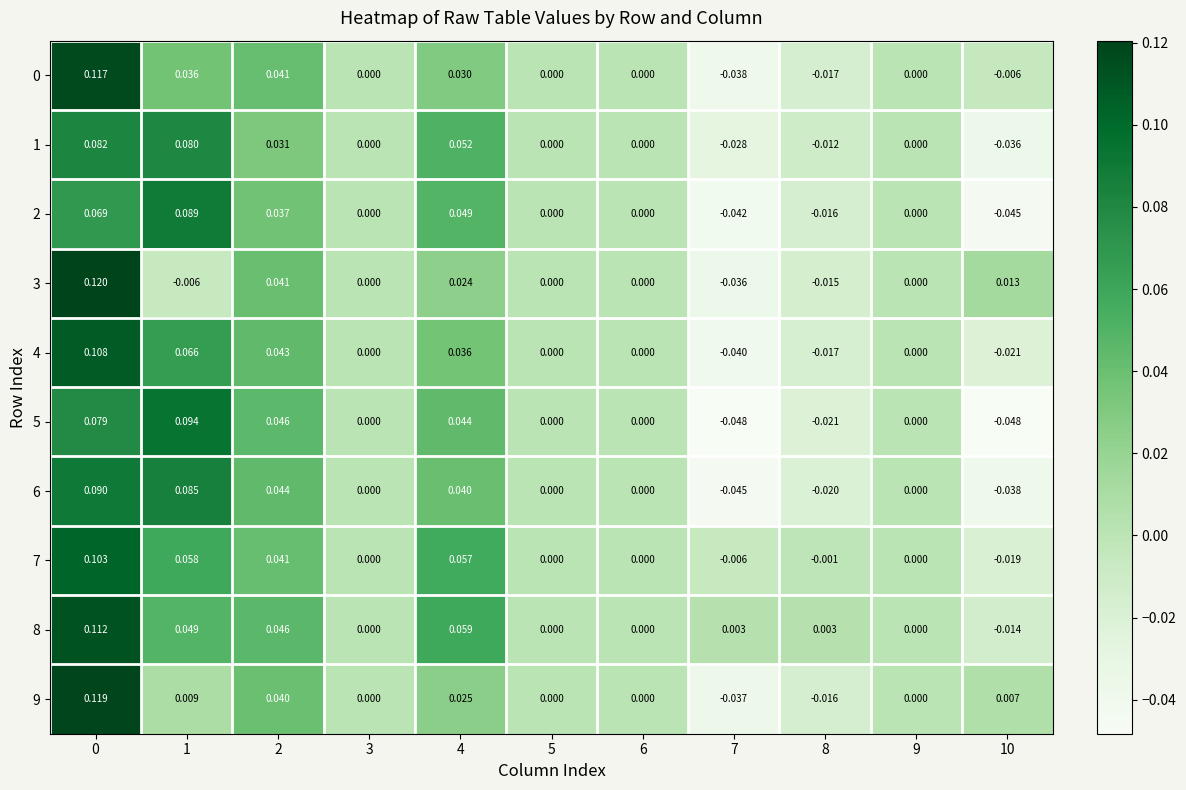

How many negative values does the 3 series have?

3